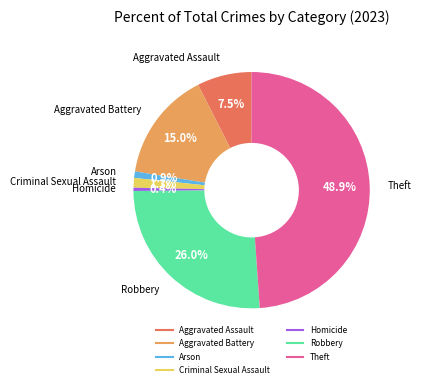

To the nearest percent, what is the combined percentage of Homicide and Theft?

49%